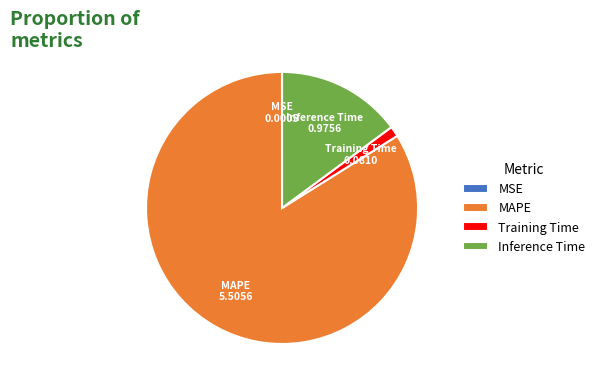

Does any single category account for the majority?

Yes